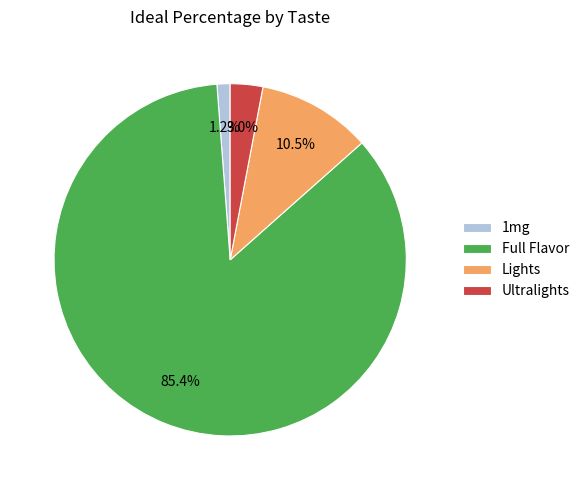

What is the smallest slice in the pie chart?

1mg